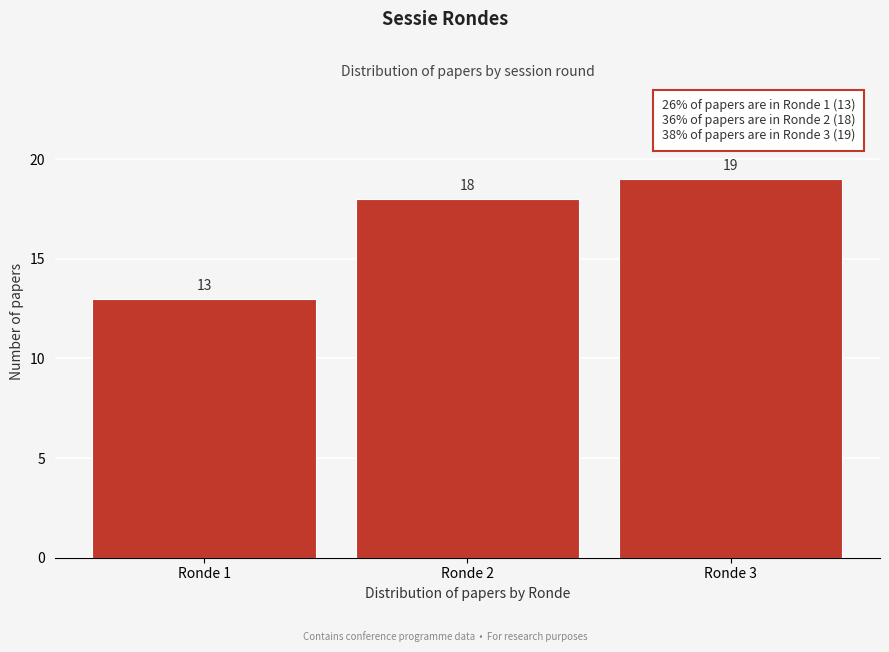

Reading right to left, list all the values displayed in this chart.

Ronde 3=19	Ronde 2=18	Ronde 1=13